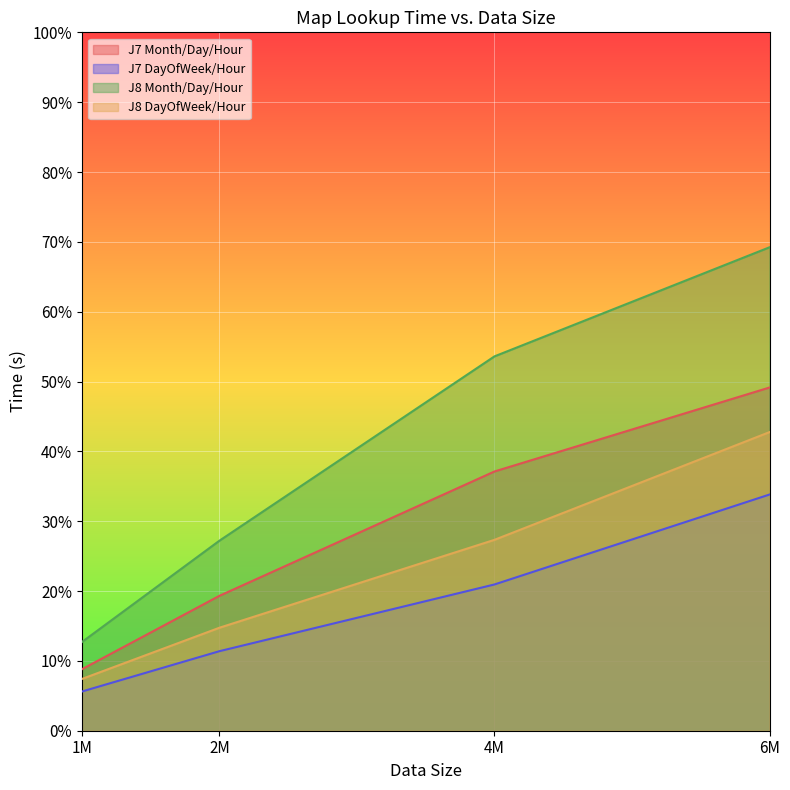

At which label does J8 Month/Day/Hour reach its peak?

6M